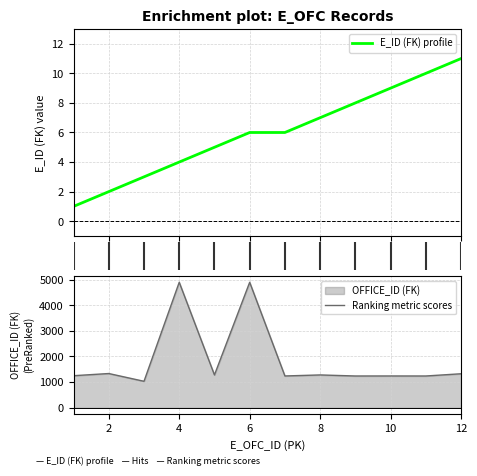

Which series has the largest range (max minus min)?

OFFICE_ID (FK)